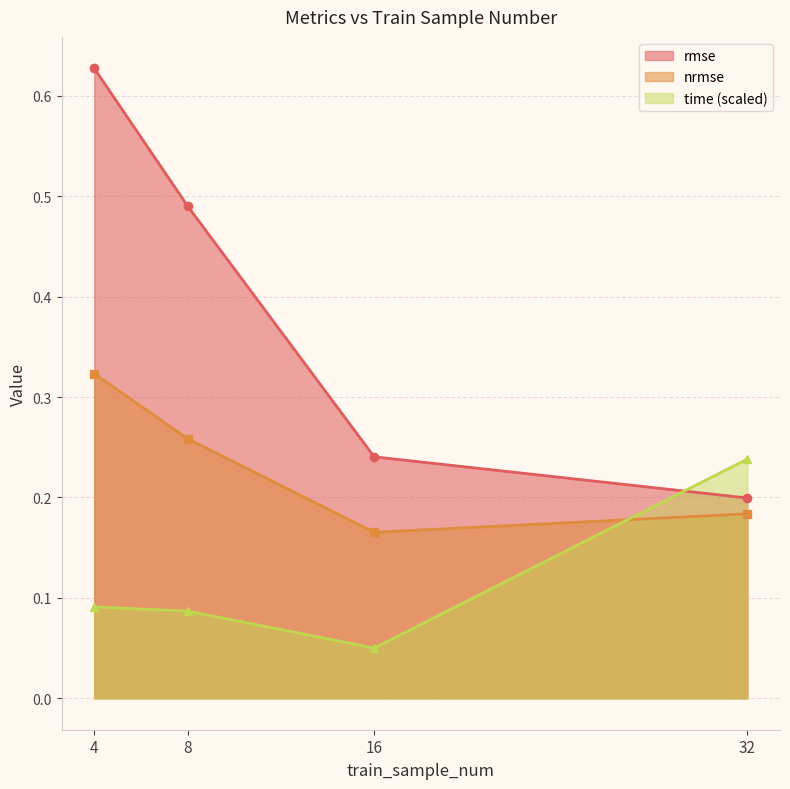

Reading left to right, what are all the values shown in this chart?

rmse: 4=0.6	8=0.5	16=0.2	32=0.2
nrmse: 4=0.3	8=0.3	16=0.2	32=0.2
time: 4=0.1	8=0.1	16=0.1	32=0.2